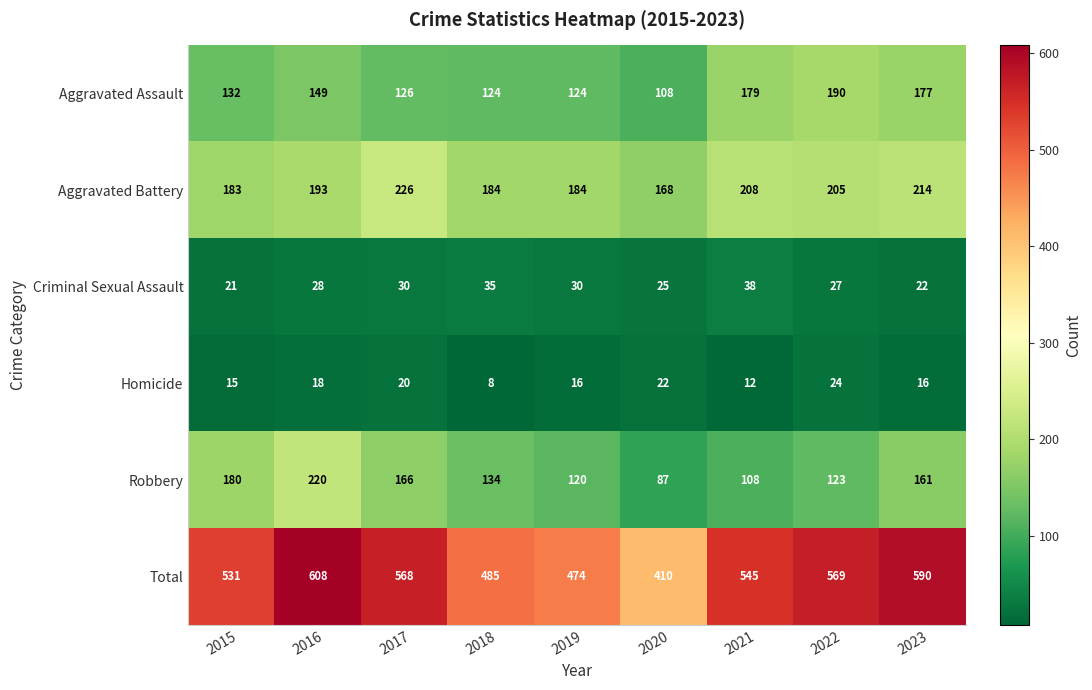

What is the sum of the Criminal Sexual Assault values at 2016 and 2015?

49